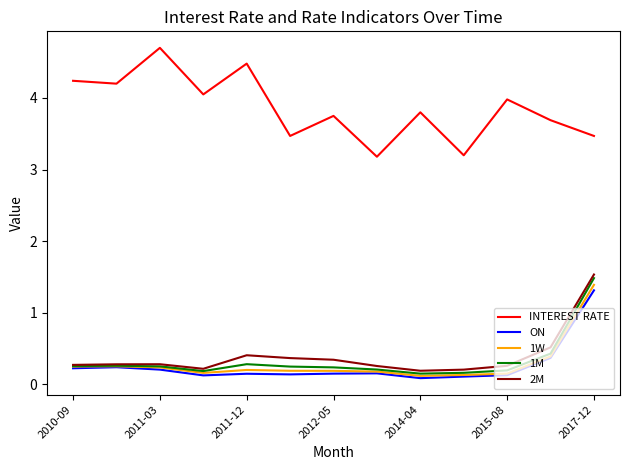

True or false: 1W and INTEREST RATE intersect in this chart.

False